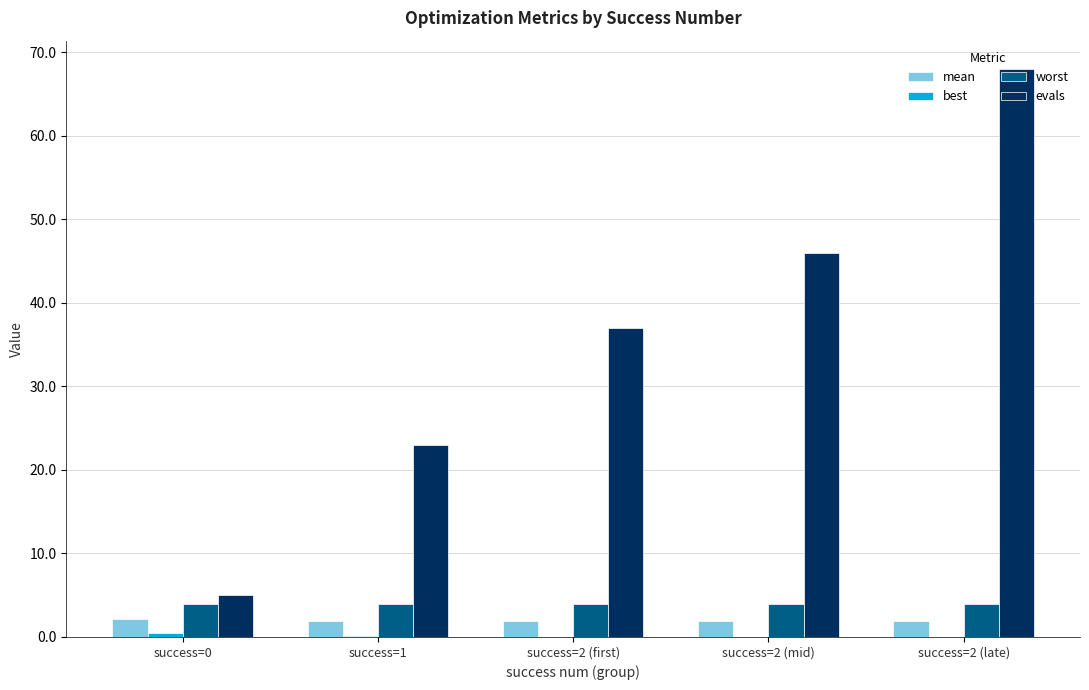

Count the number of categories in the chart.

5